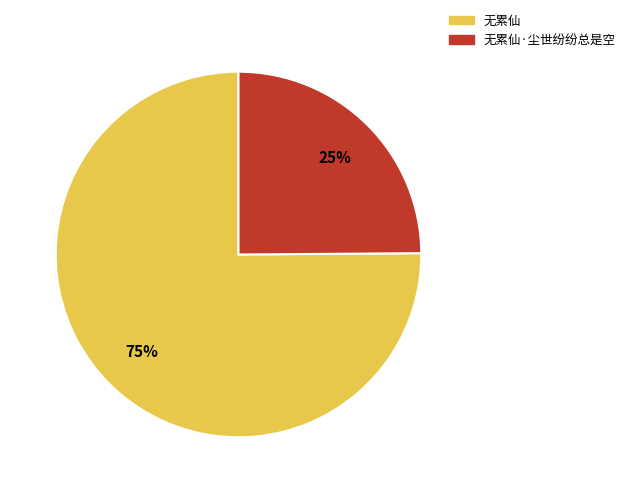

To the nearest percent, what is the average slice percentage?

50%